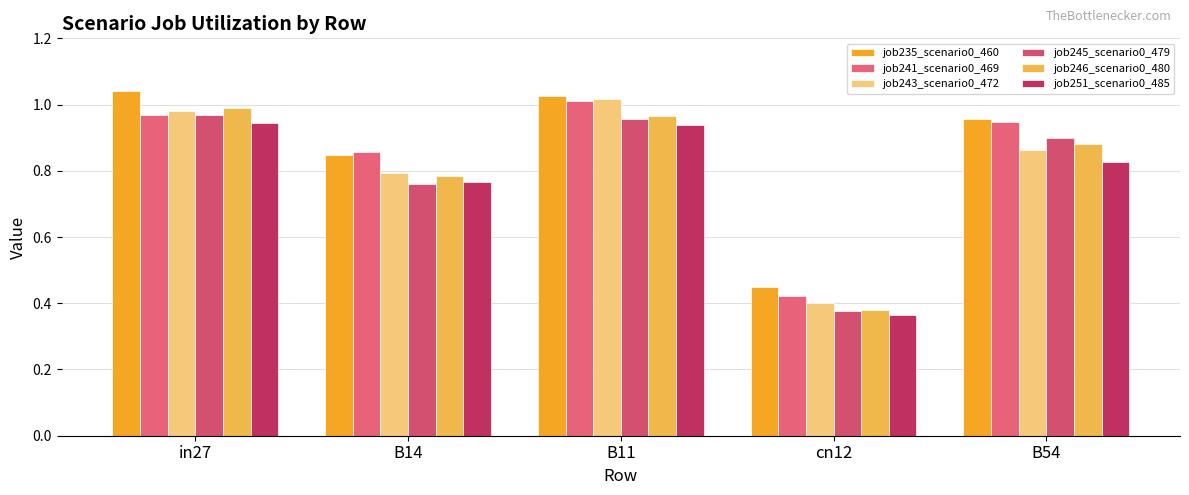

Which label corresponds to the smallest value in the chart?

cn12